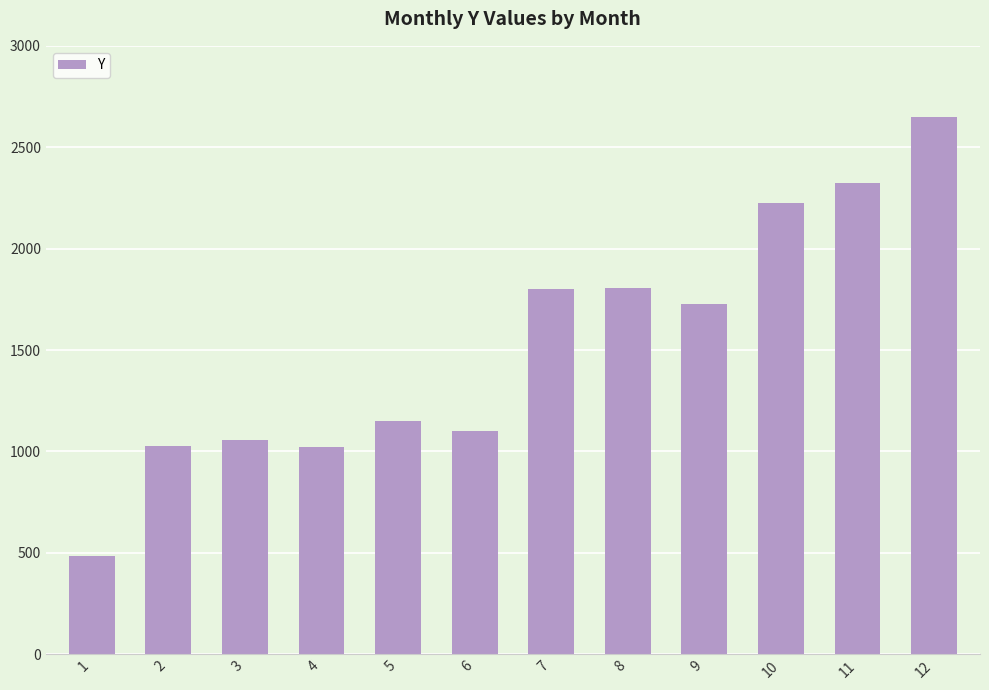

At which label does the data first exceed 1725?

7